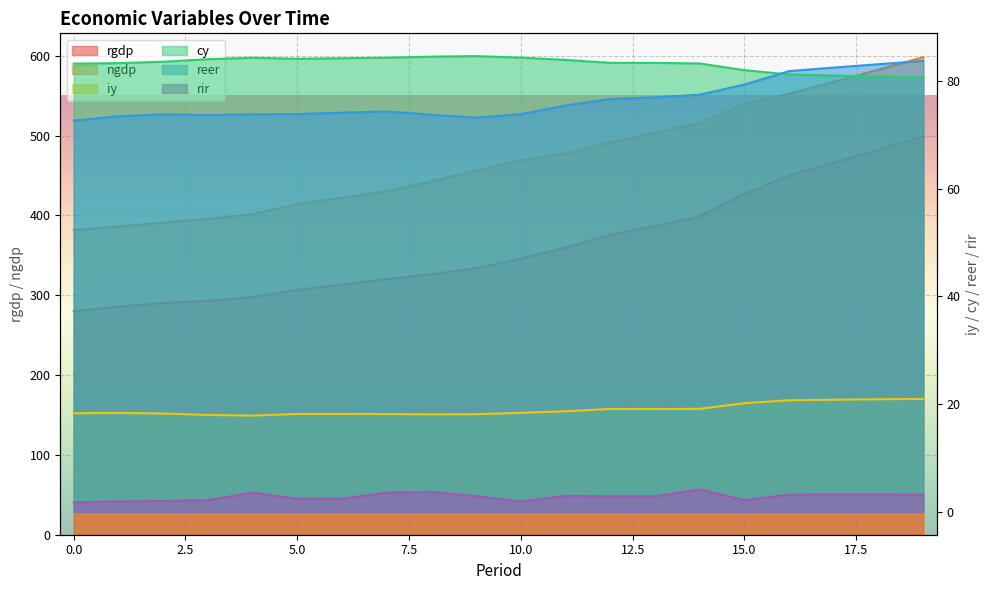

What are all the series names shown in the legend?

rgdp, ngdp, iy, cy, reer, rir